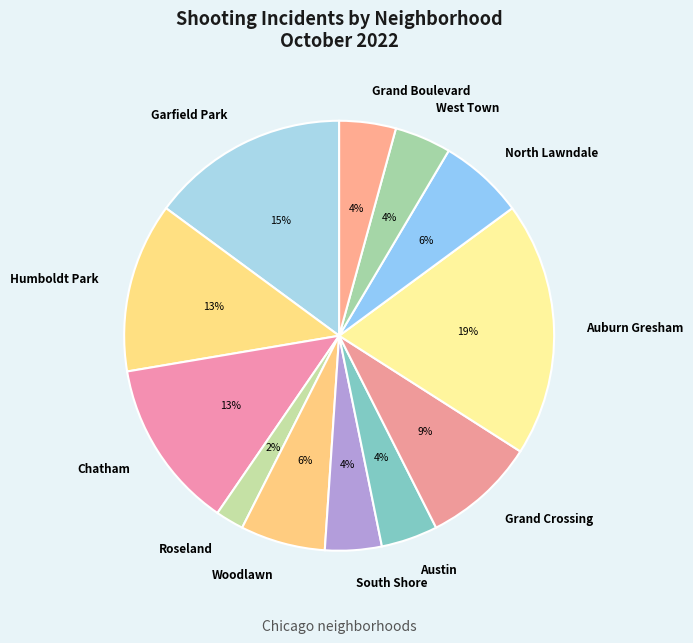

What is the ratio of the value at Woodlawn to the value at Garfield Park?

0.4